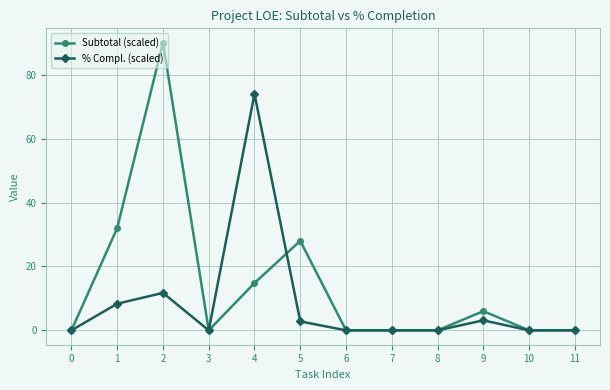

What is the average value of the % Compl. (scaled) series?

8.3